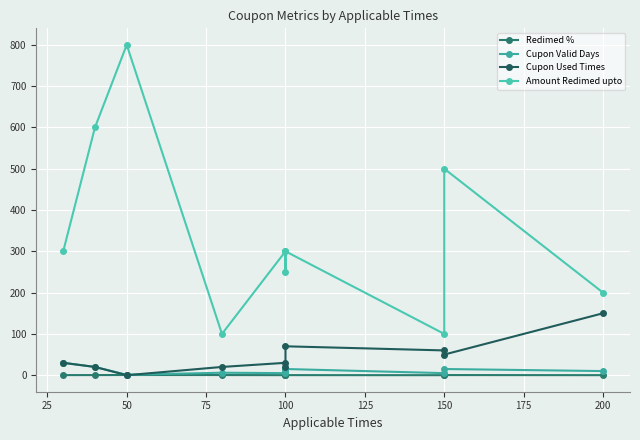

What is the maximum value shown in the chart?

800.0